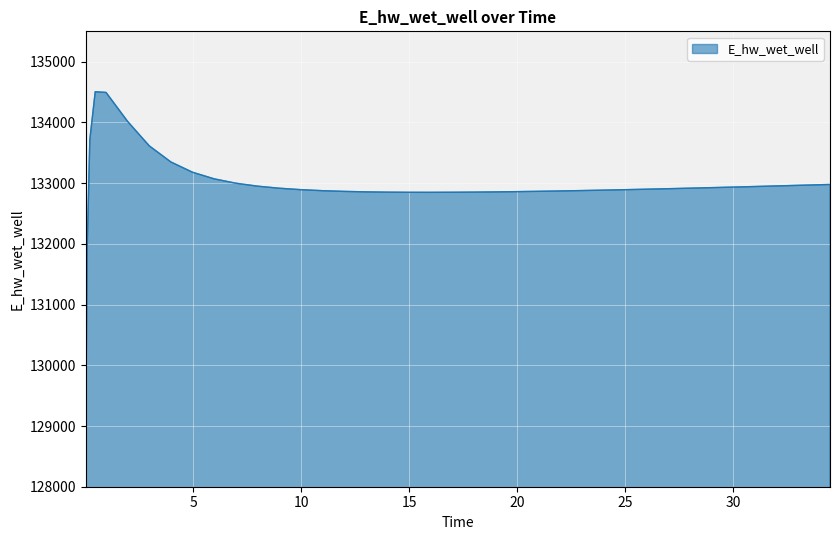

What is the difference between the maximum and minimum values?

5480.5